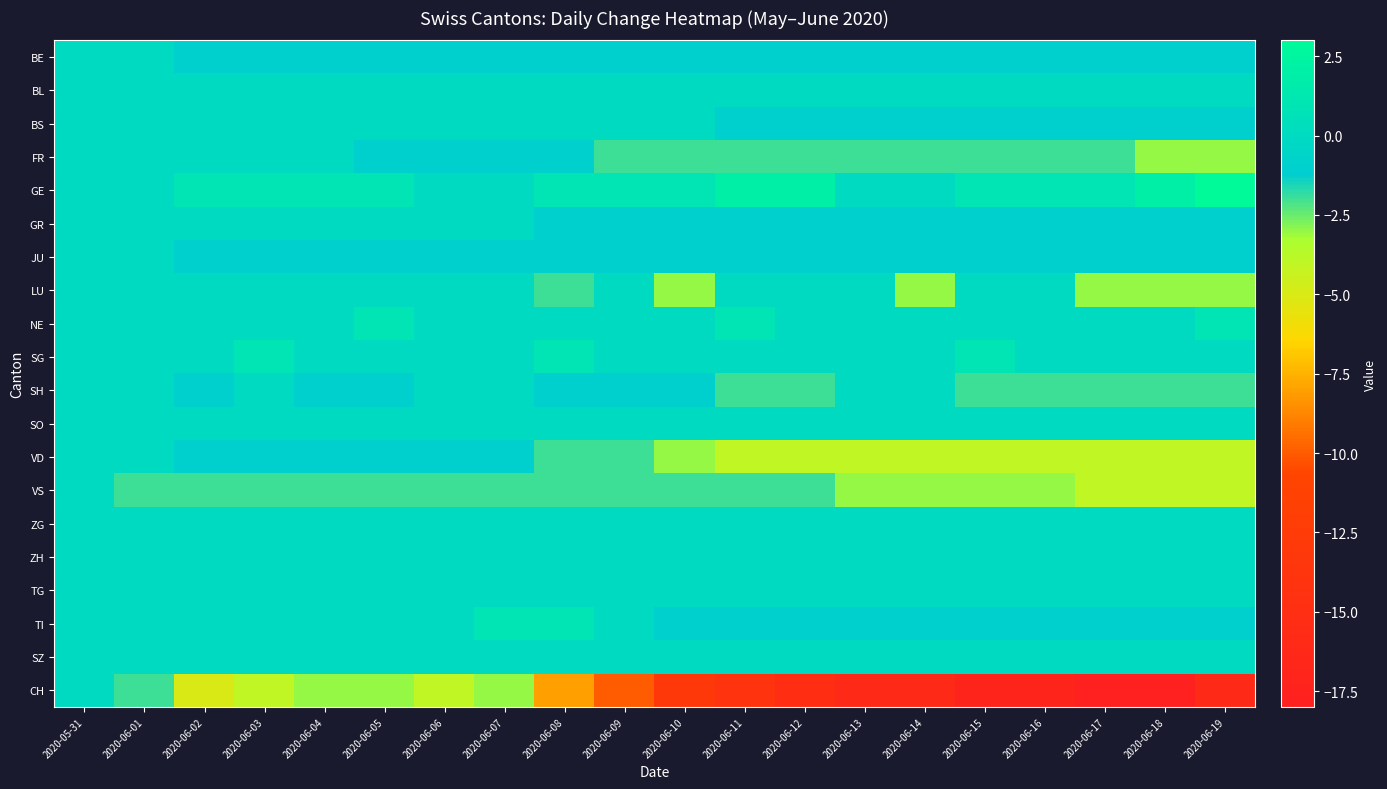

What is the spread (max minus min) of values at 2020-06-13?

16